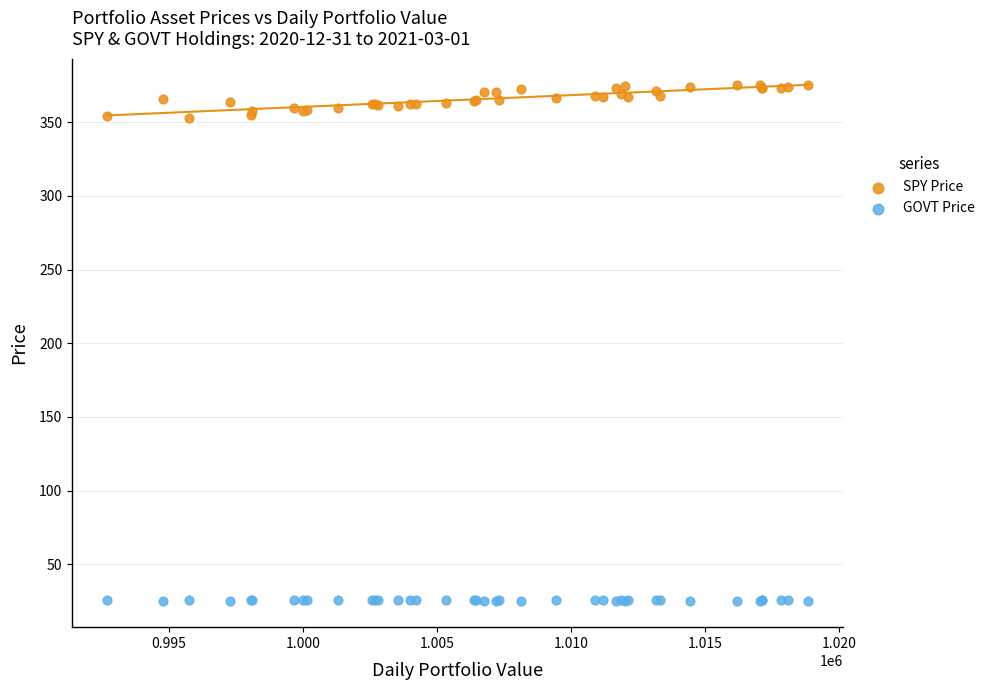

What is the X range (max minus min) for the scatter plot?

26160.4